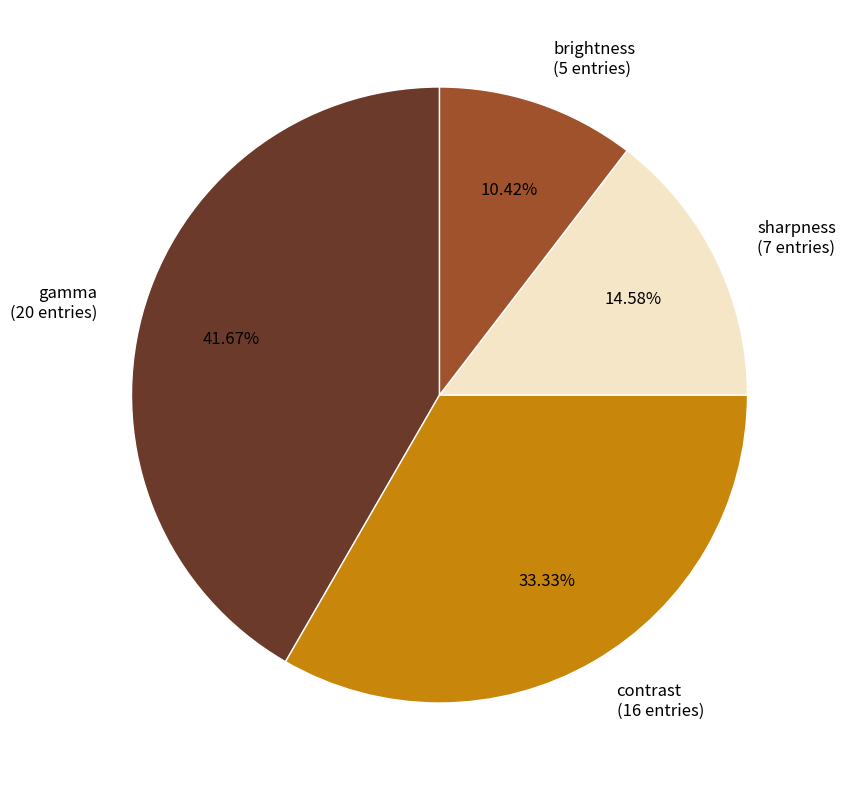

True or false: contrast accounts for 33% of the total.

True